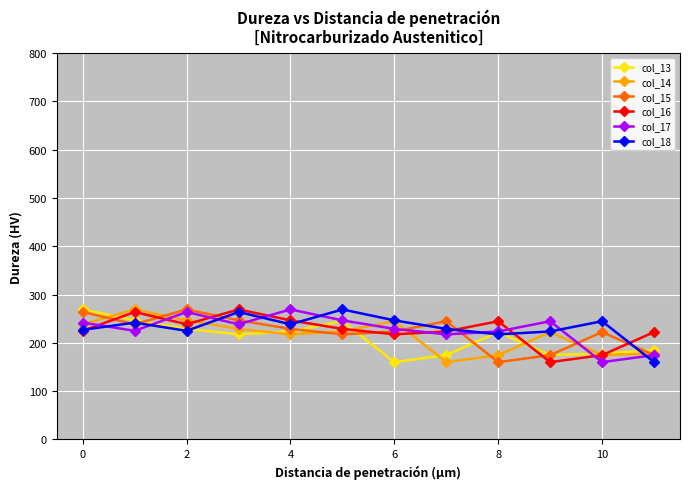

What is the maximum value for col_13?

269.3